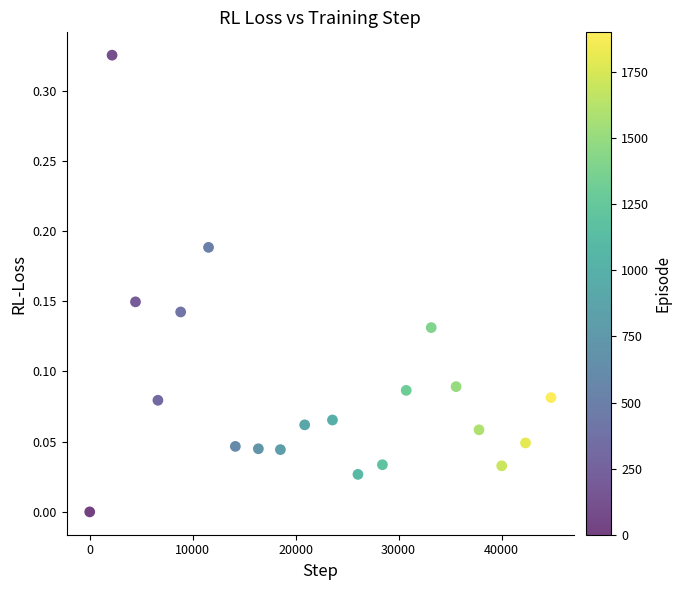

What is the range of X values (max minus min)?

44782.0